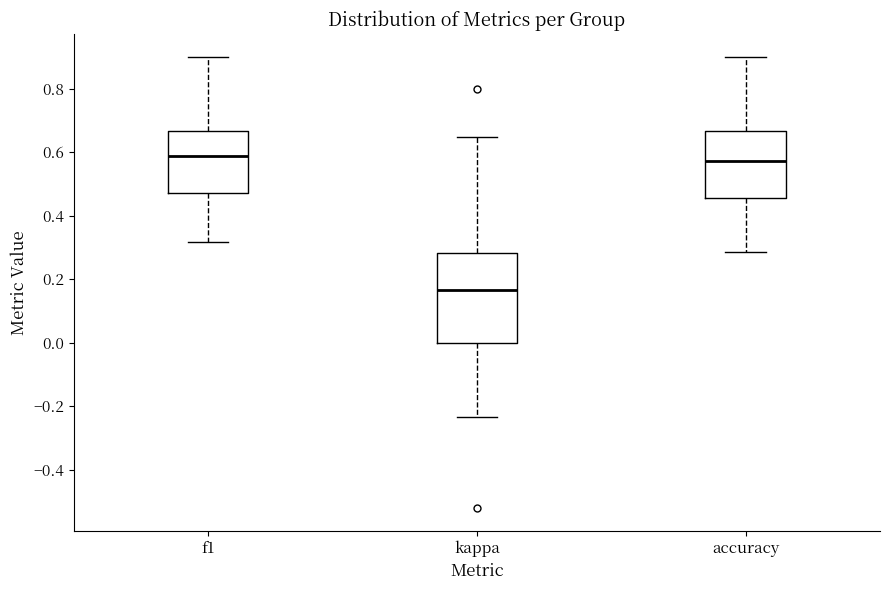

Where does the median line of the box for f1 sit on the y-axis? The values are not printed on the chart, so give them approximately, as read against the axis.

0.58